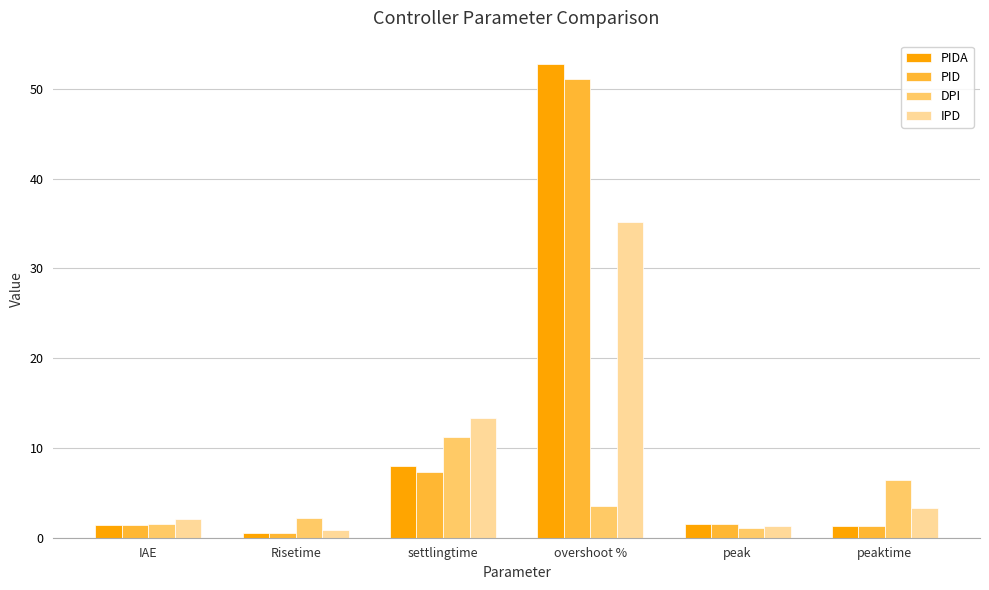

The DPI series shows 1.5 at IAE. True or false?

True